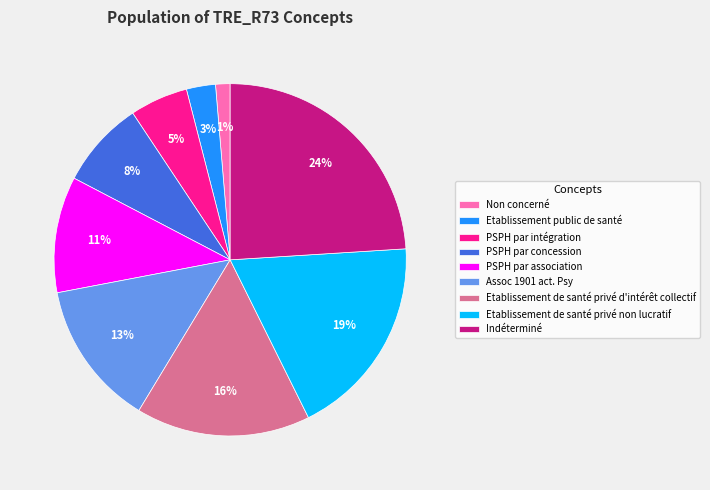

Rank the categories by value from lowest to highest.

Non concerné, Etablissement public de santé, PSPH par intégration, PSPH par concession, PSPH par association, Assoc 1901 act. Psy, Etablissement de santé privé d'intérêt collectif, Etablissement de santé privé non lucratif, Indéterminé